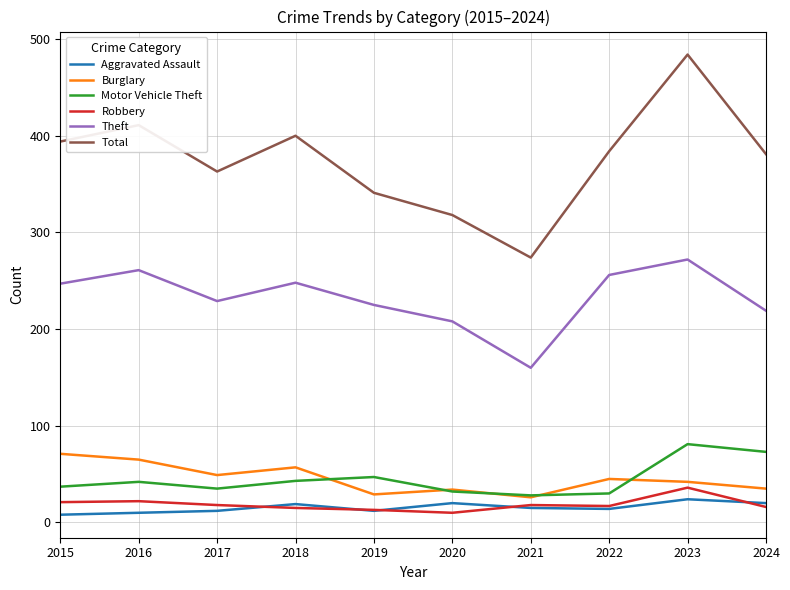

Which series changed the most between 2016 and 2021?

Total